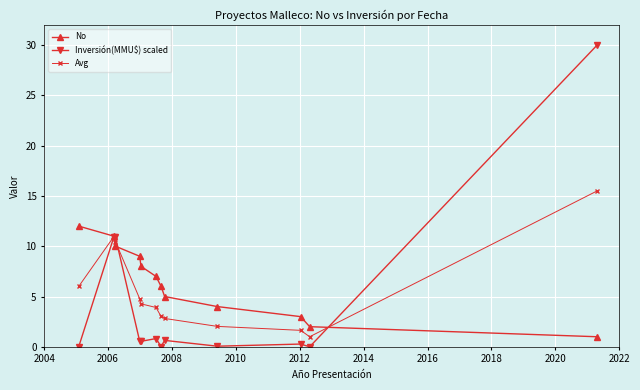

True or false: No has more than 0 interior local peaks.

False